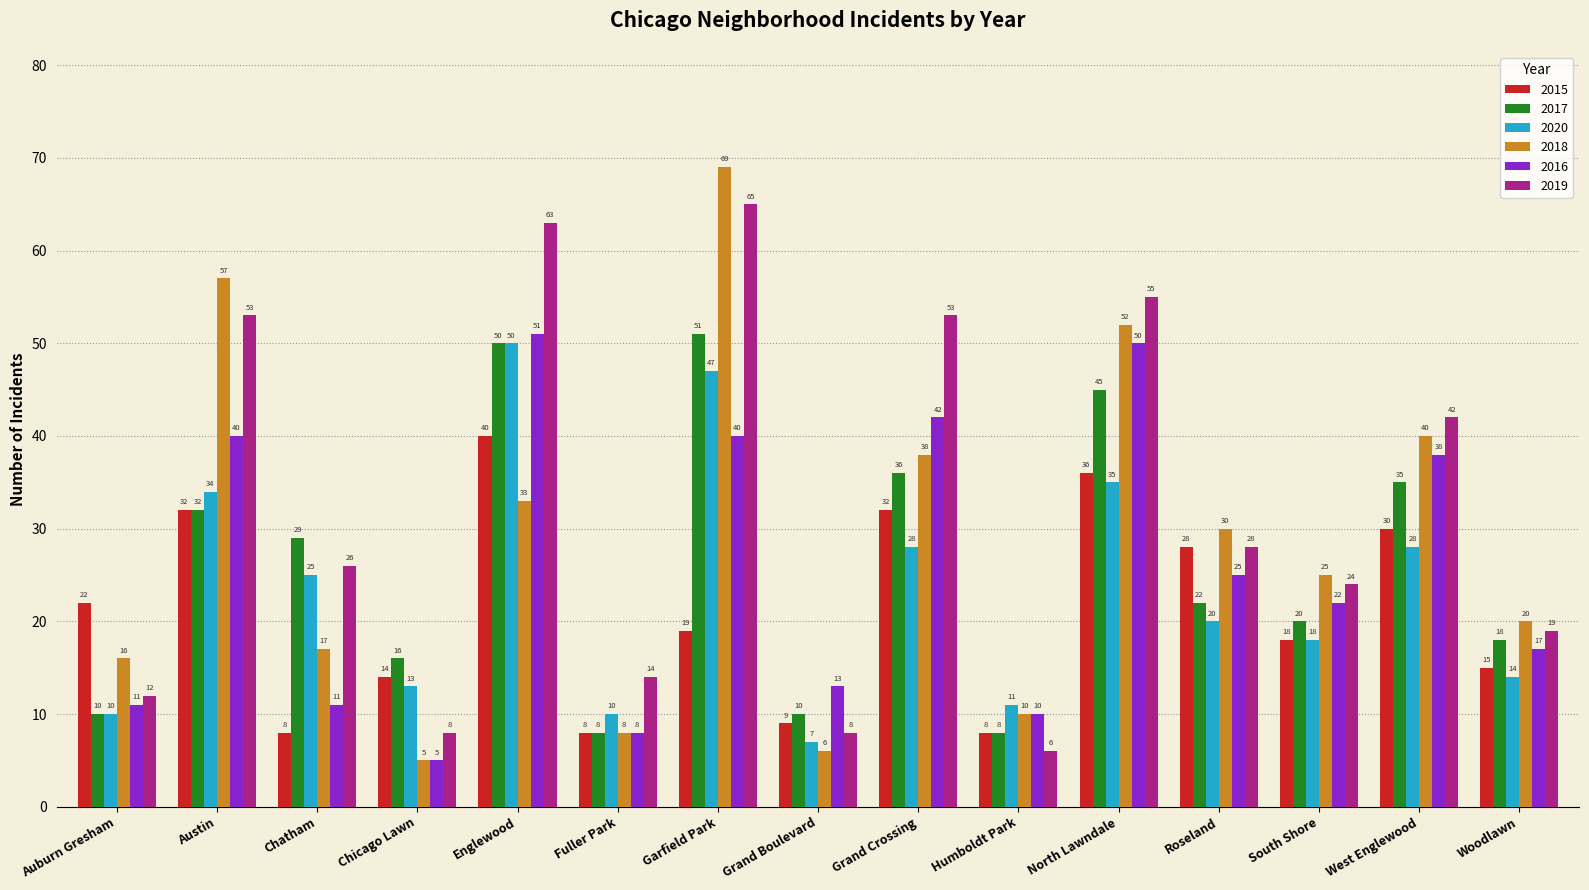

What is the total value across all series at North Lawndale?

273